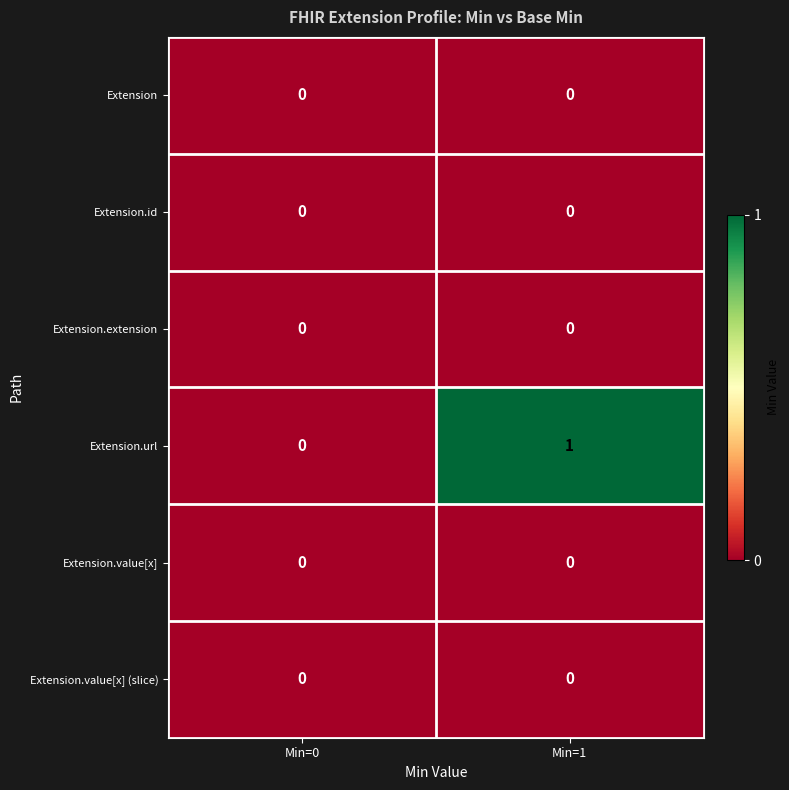

At which label is Extension.url closest to 0?

Min=0